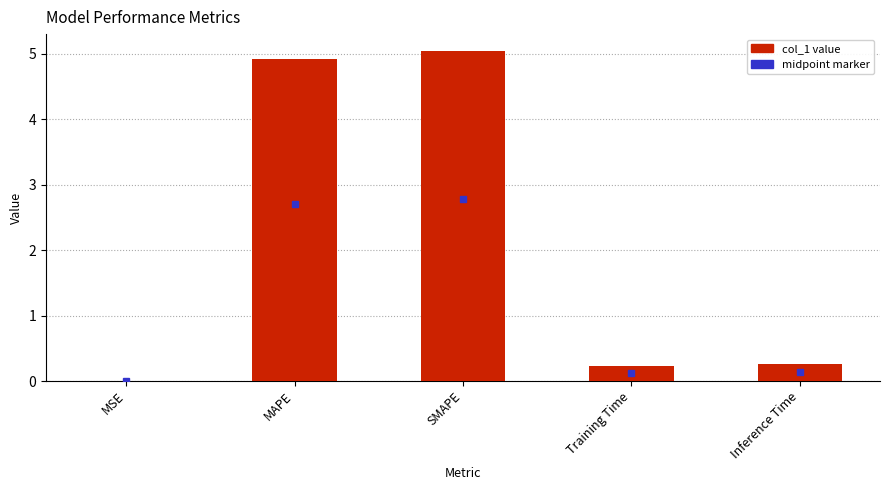

What is the sum of the values at Training Time and SMAPE?

5.3